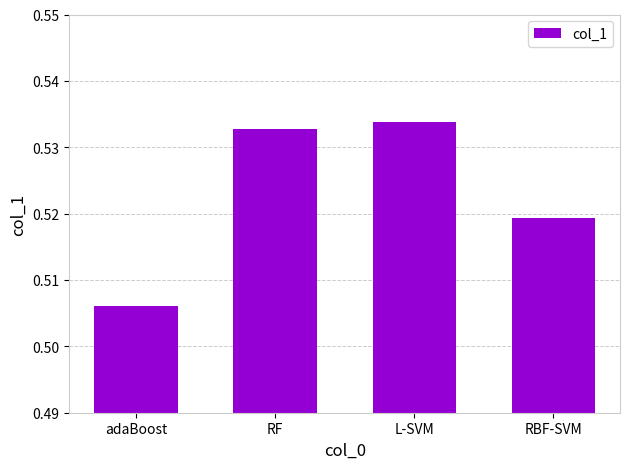

Which has a higher value, L-SVM or adaBoost?

L-SVM